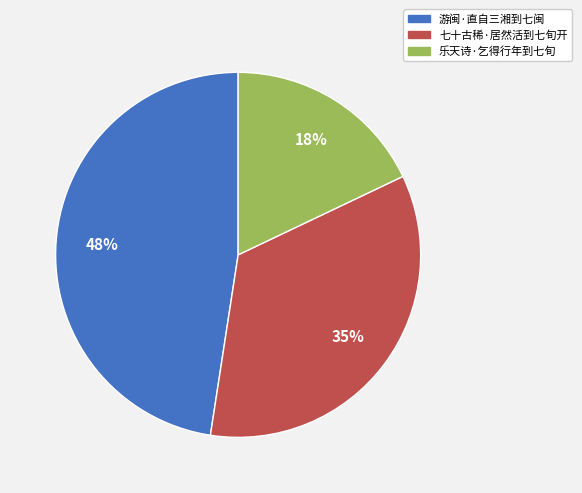

To the nearest percent, what is the difference between the largest and smallest slice percentages?

30%